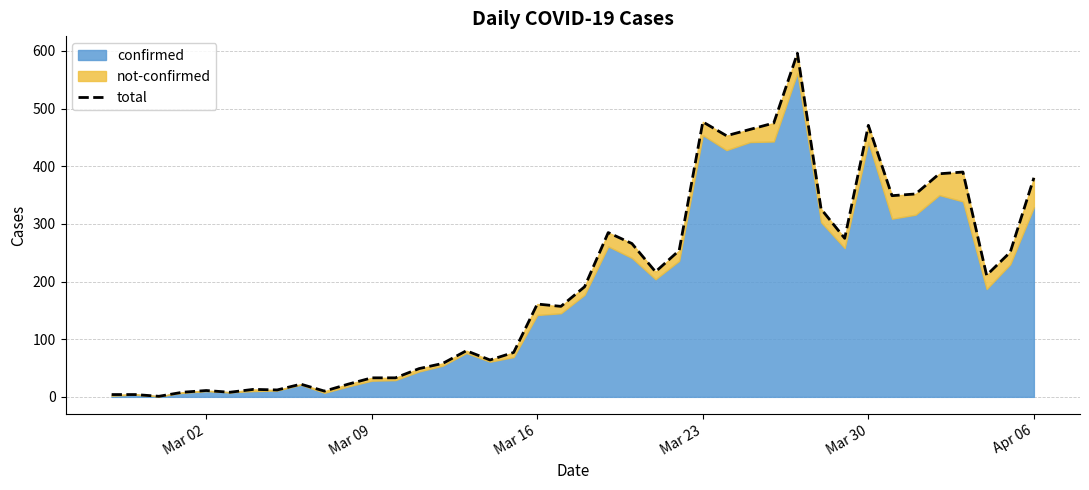

What is the value of the 39th point from the left?

251